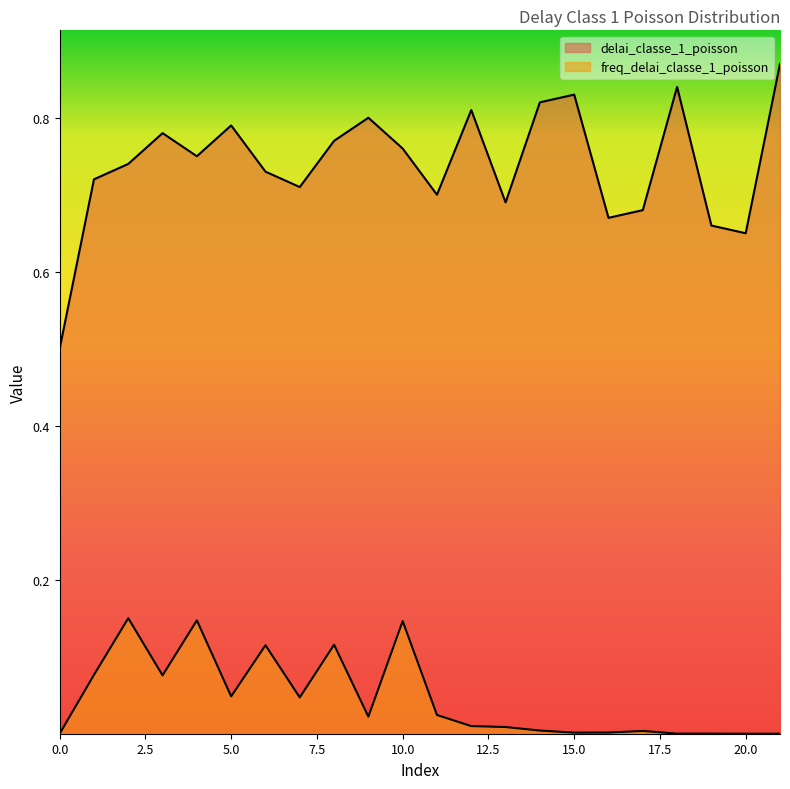

True or false: delai_classe_1_poisson and freq_delai_classe_1_poisson cross at least once.

False